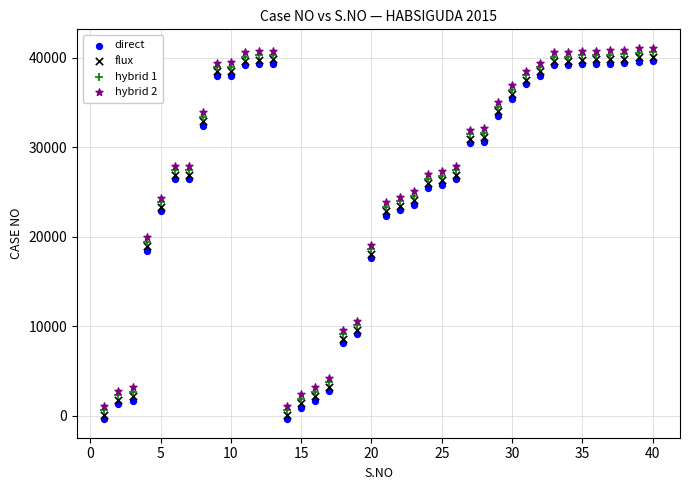

Which series reaches the minimum Y coordinate?

direct